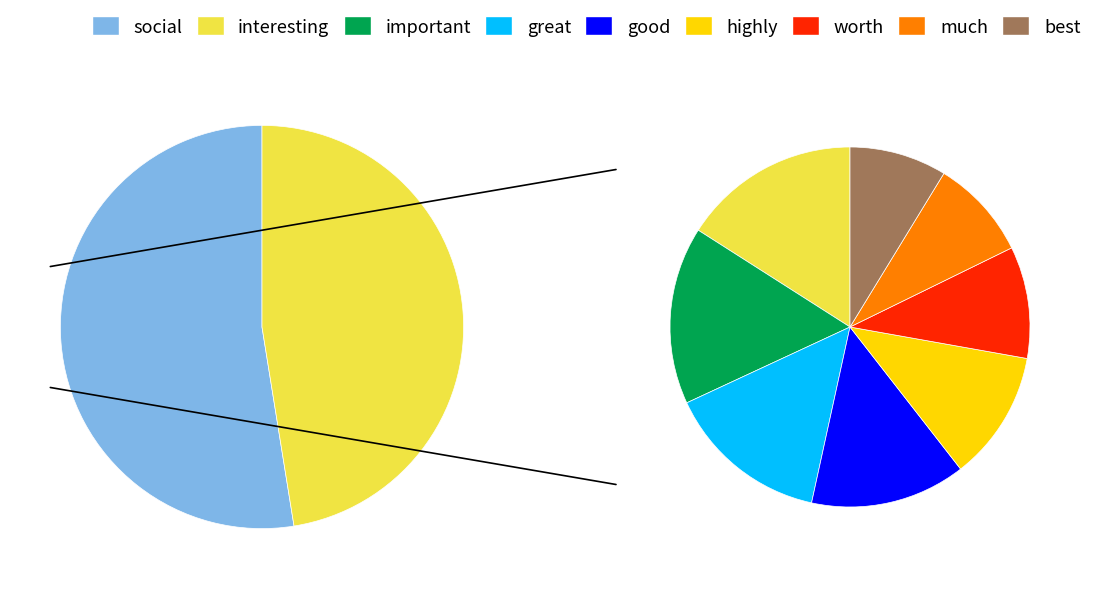

Count the number of slices in the pie.

9